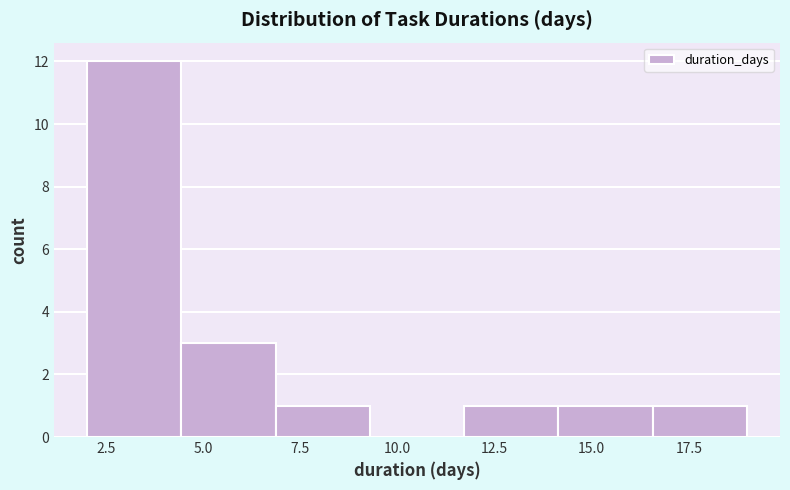

What is the height of the bar covering 16.5 to 19.0 on the x-axis? Neither the bar edges nor the heights are printed on the chart, so give them approximately, as read against the axes.

1